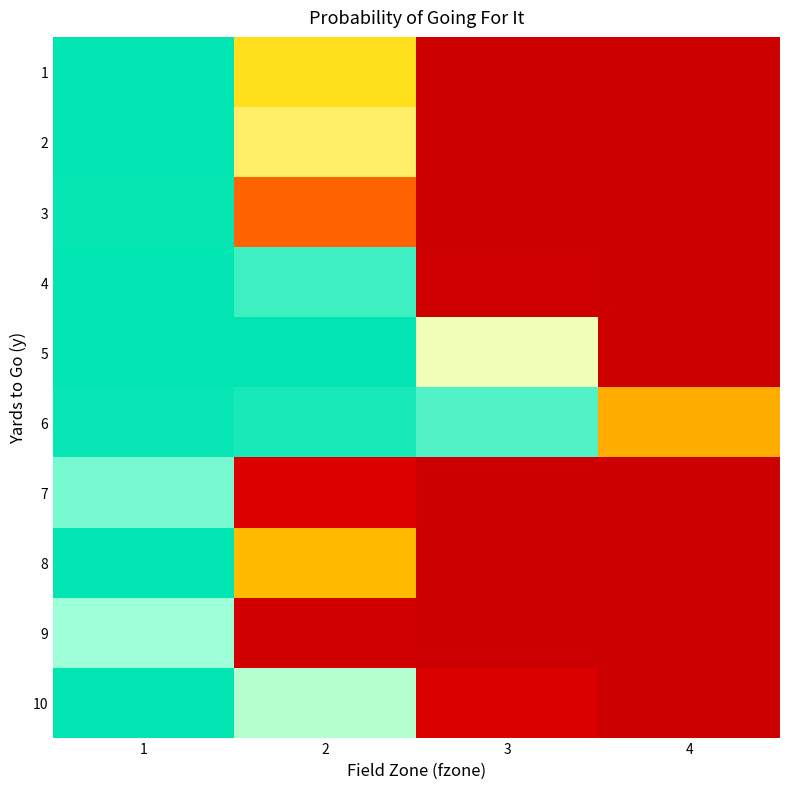

At which category is the sum across all series the highest?

1